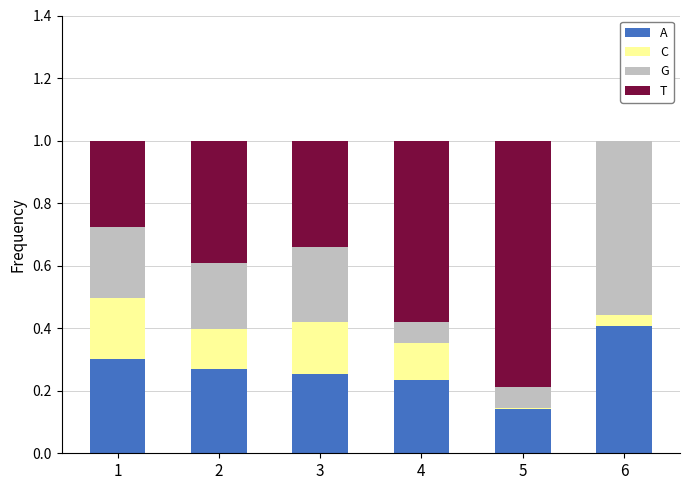

What is the total value across all series at 5?

1.0